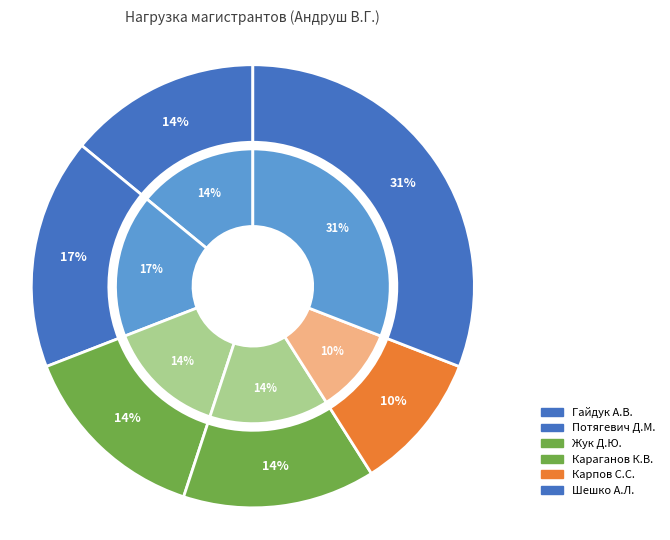

Which slice is the largest?

Шешко Александр Леонидович